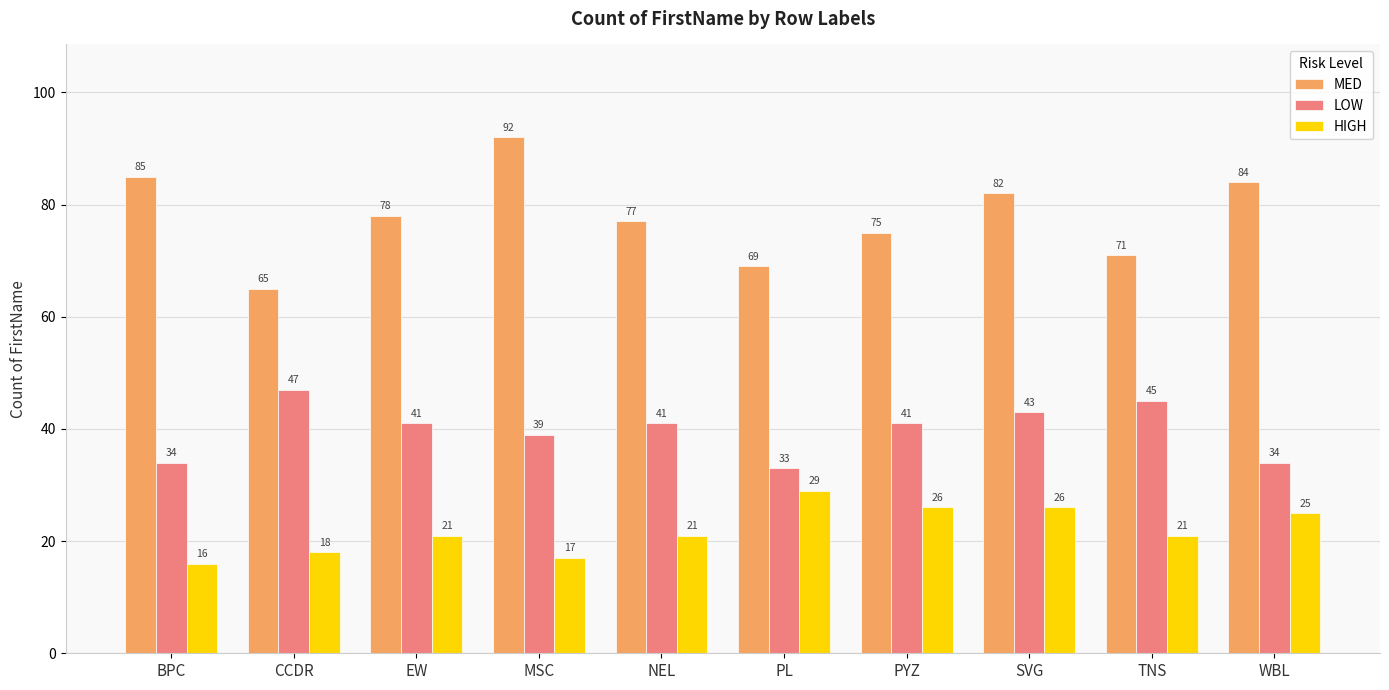

What is the approximate value of MED at TNS, to the nearest 10?

70